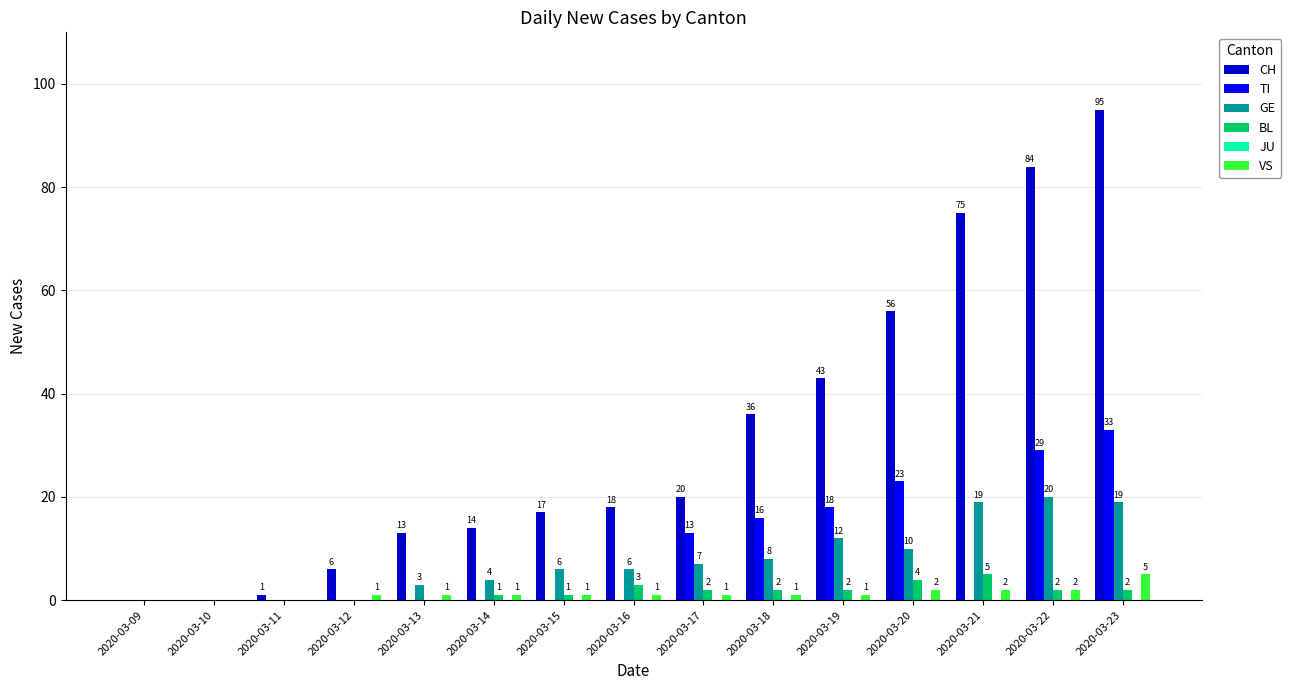

The VS series shows 0 at 2020-03-10. True or false?

True